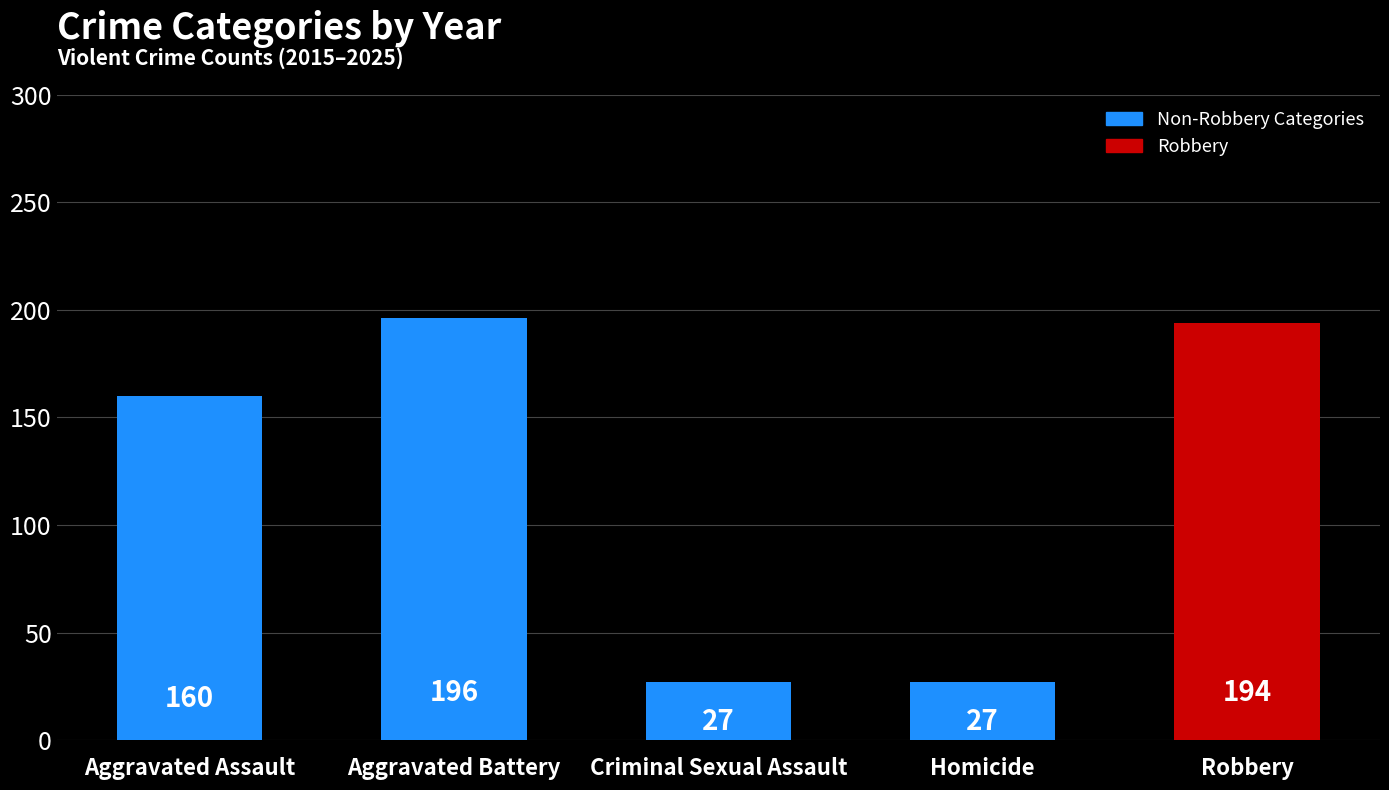

What is the minimum value shown in the chart?

27